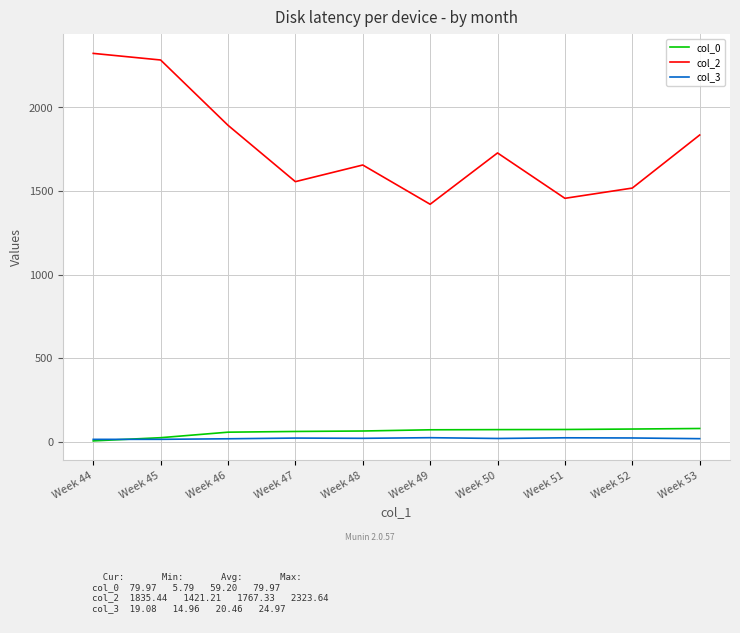

True or false: col_0 and col_2 cross at least once.

False